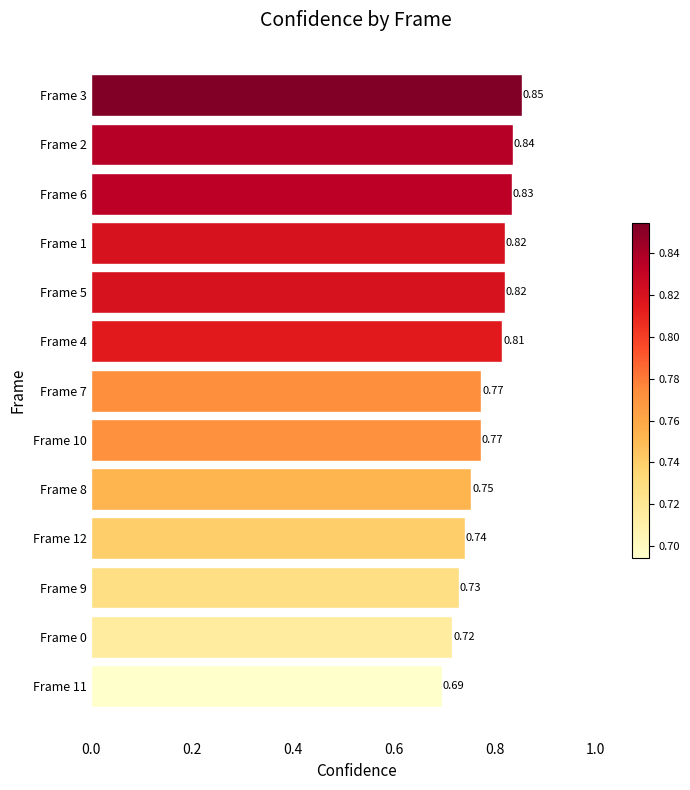

Which has a higher value, Frame 3 or Frame 10?

Frame 3